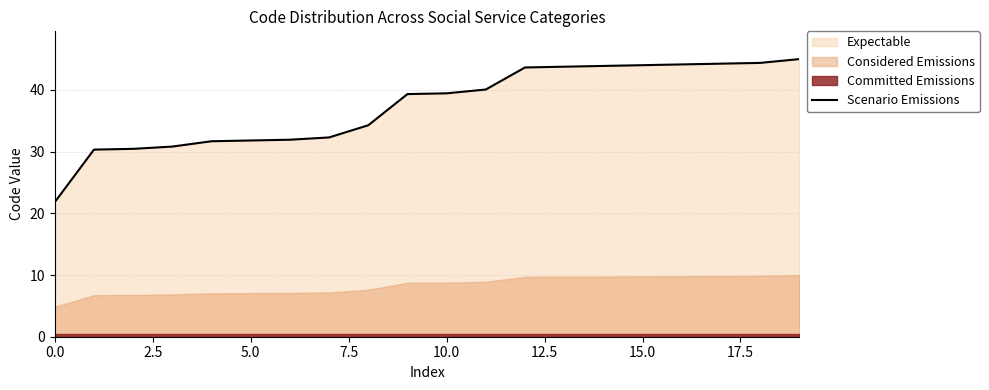

True or false: there are more than 0 points higher than both neighbors.

False